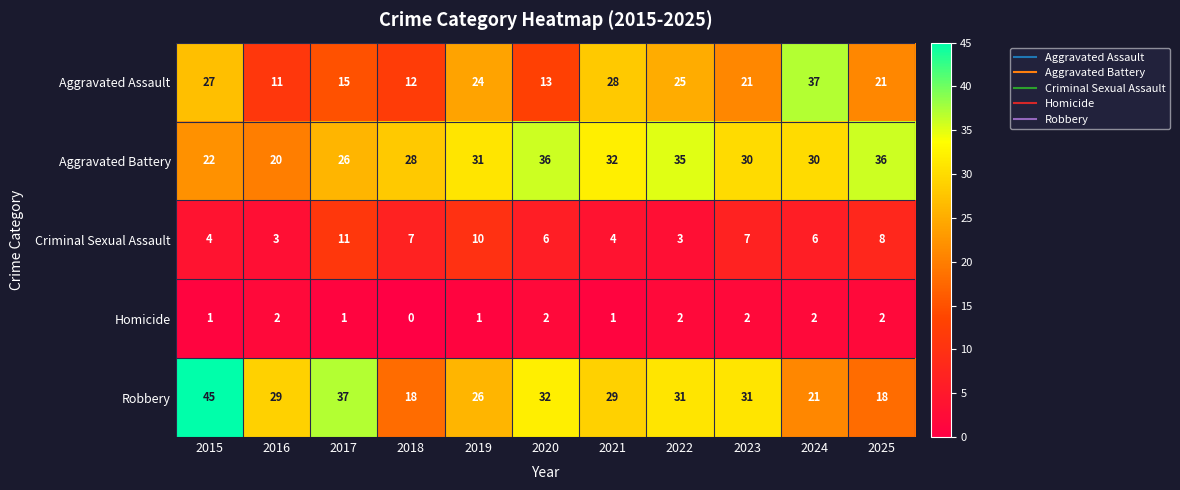

At 2025, list the series in order from smallest to largest.

Homicide, Criminal Sexual Assault, Robbery, Aggravated Assault, Aggravated Battery